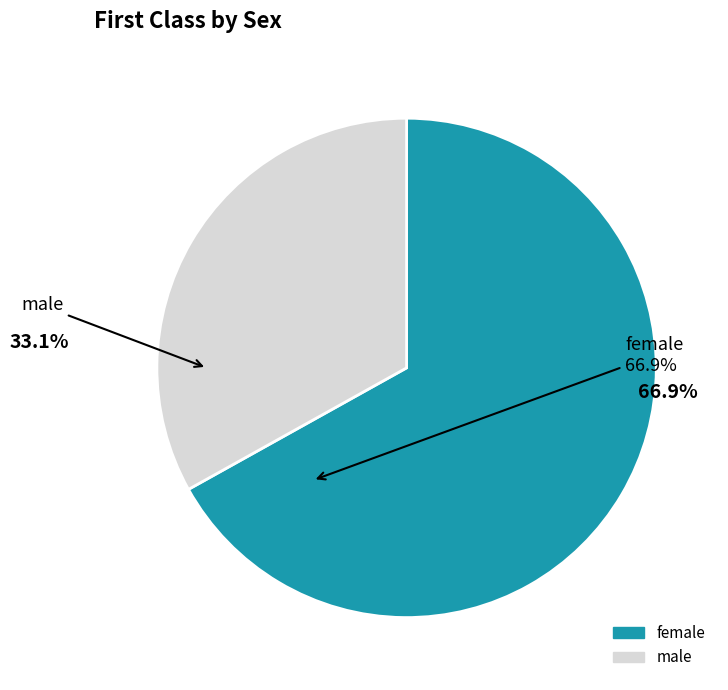

Which has a higher value, female or male?

female